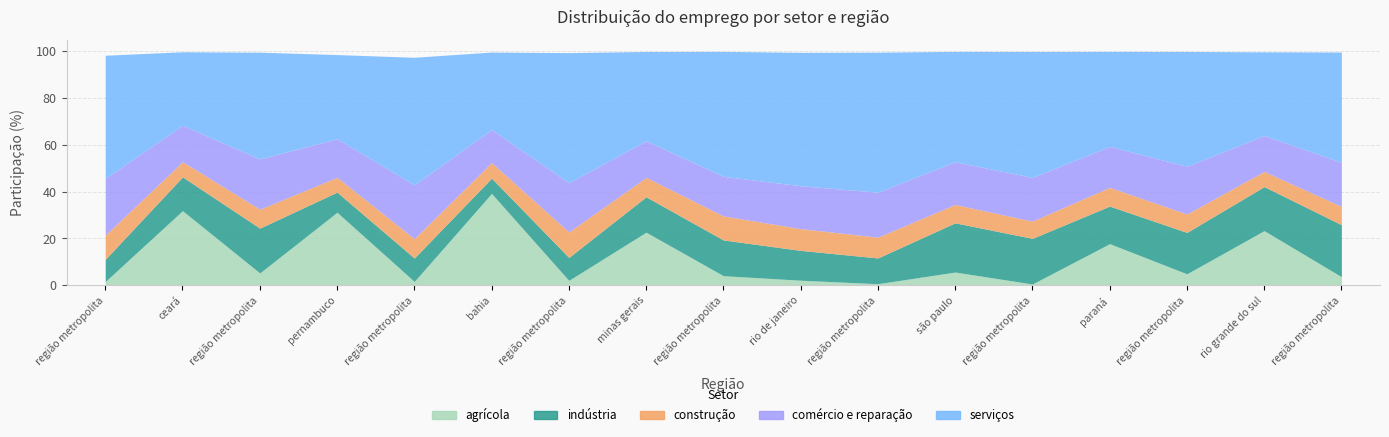

Does the chart display data point markers on the line(s)?

No